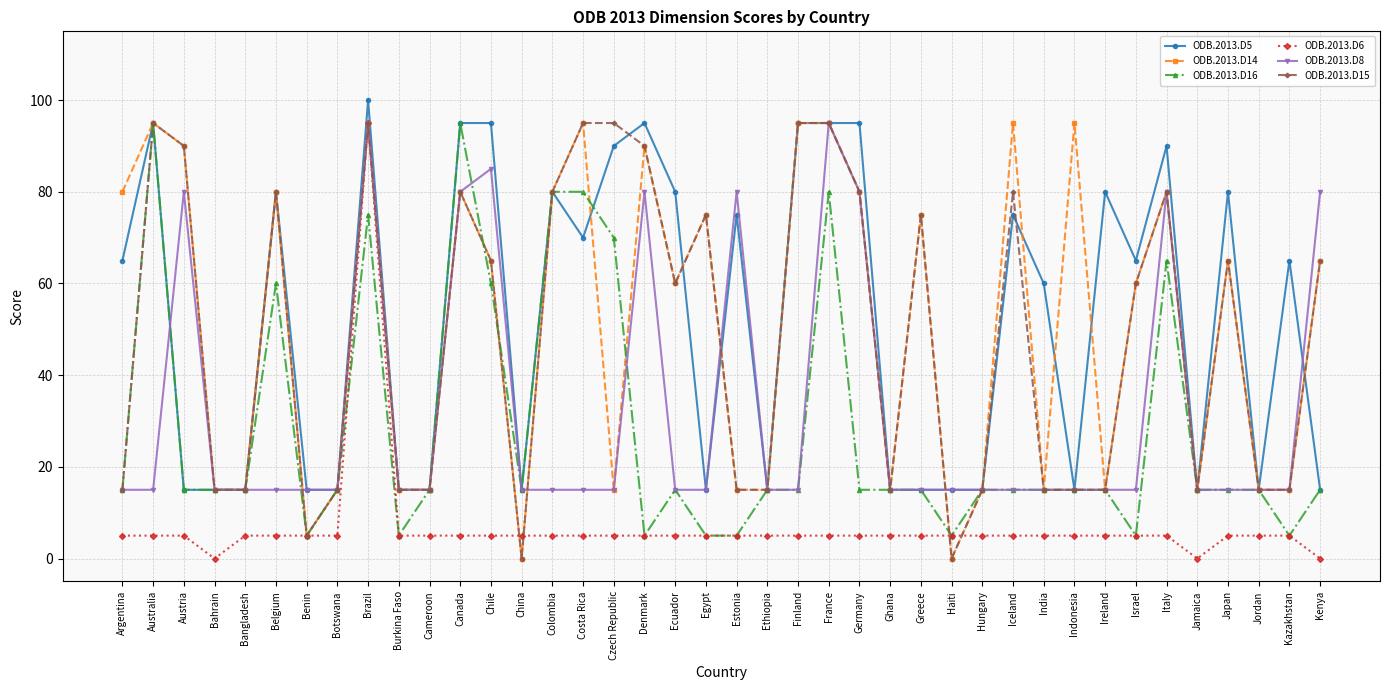

What position from the right is Ecuador?

22